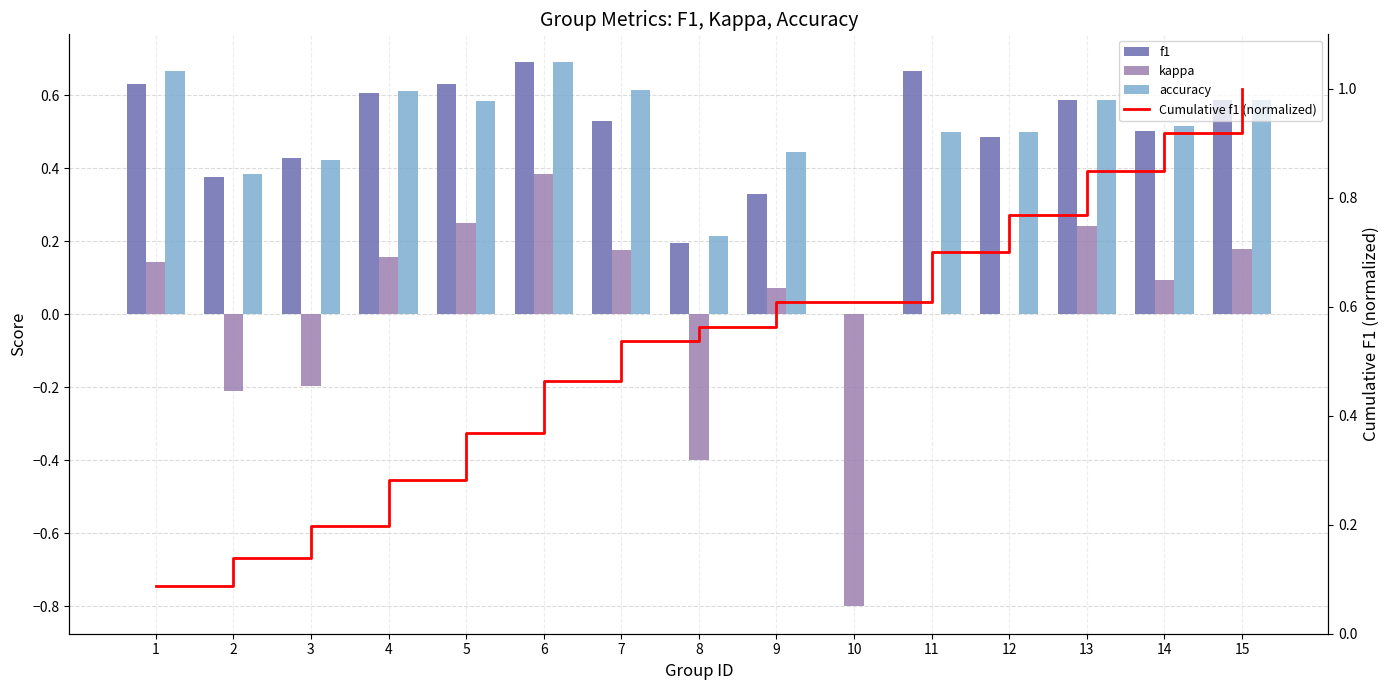

How many accuracy values are between 0 and 1?

15